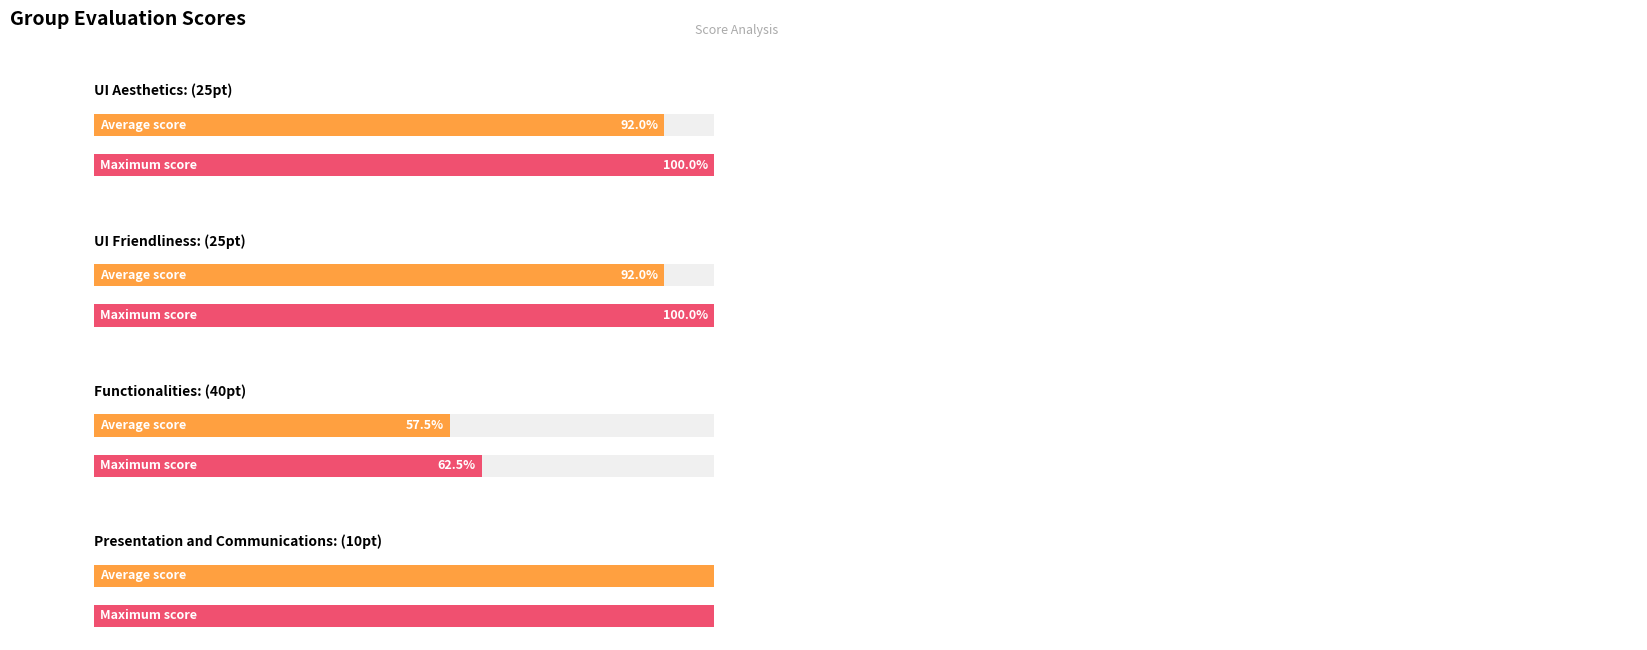

True or false: Functionalities: (40pt) has a value of 5 at Group 6.

False